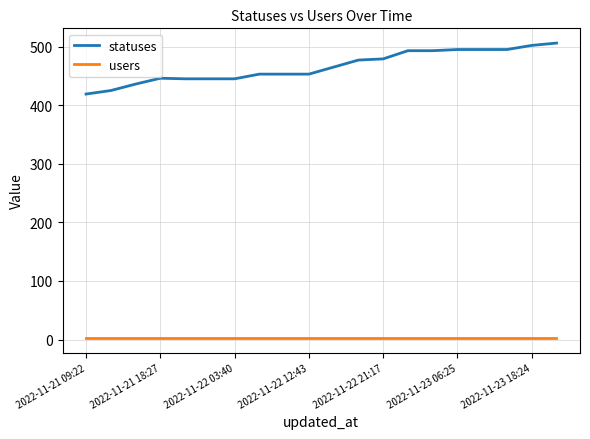

Which series has the largest range (max minus min)?

statuses